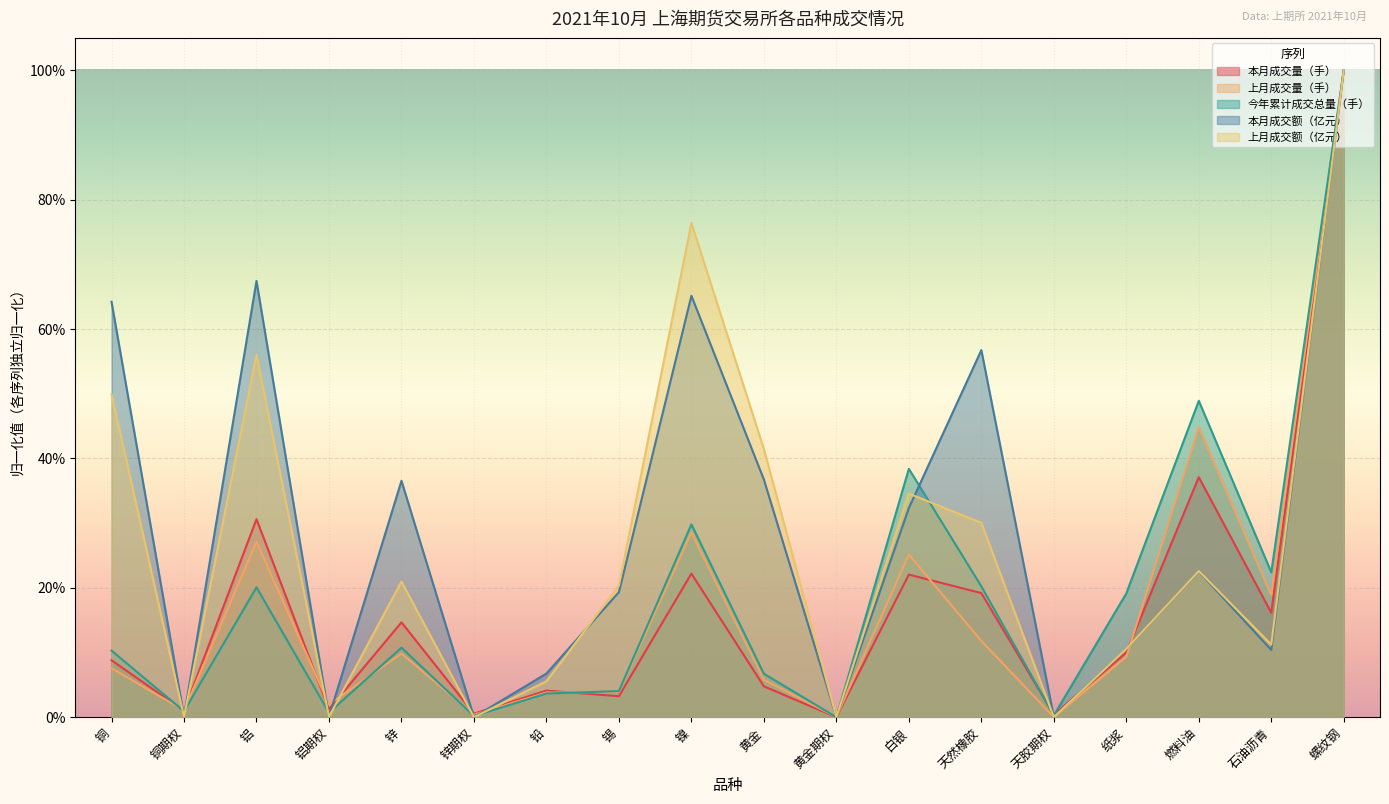

True or false: 上月成交额（亿元） and 本月成交量（手） cross at least once.

True